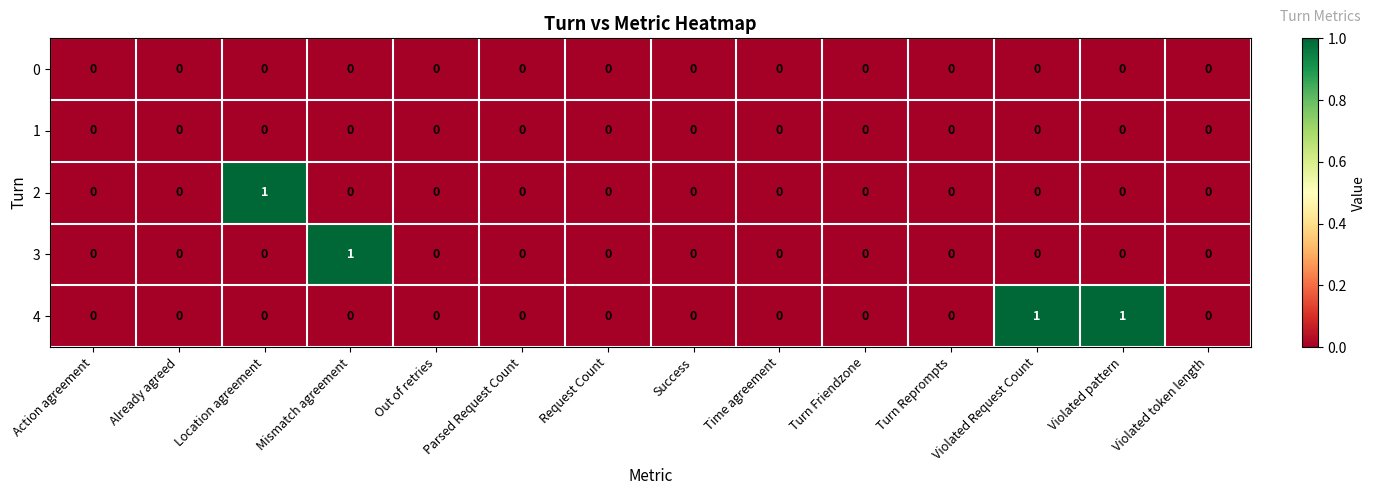

At which label does 3 reach its peak?

Mismatch agreement